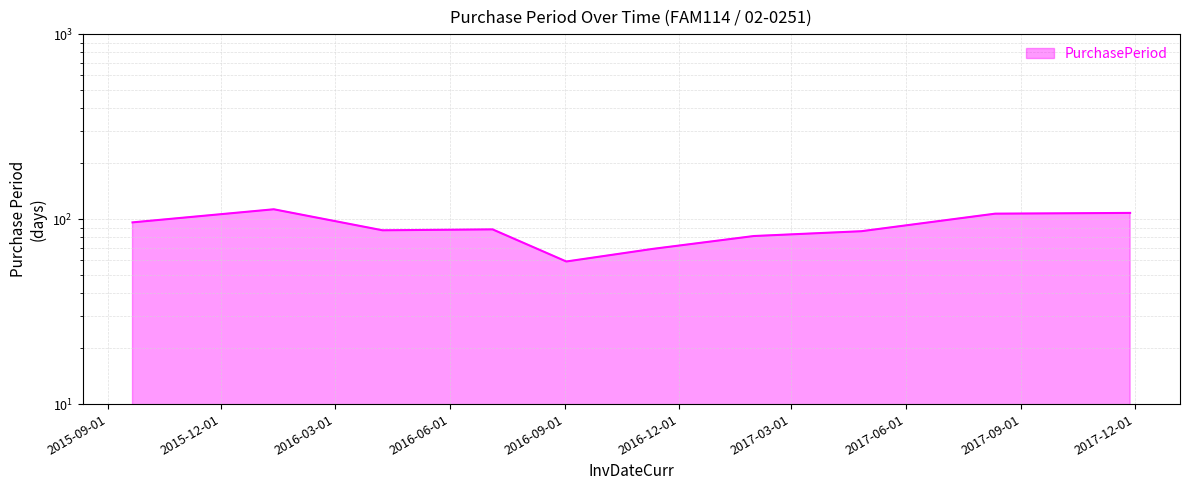

Is it true that the value at 2017-11-27 is 69?

False